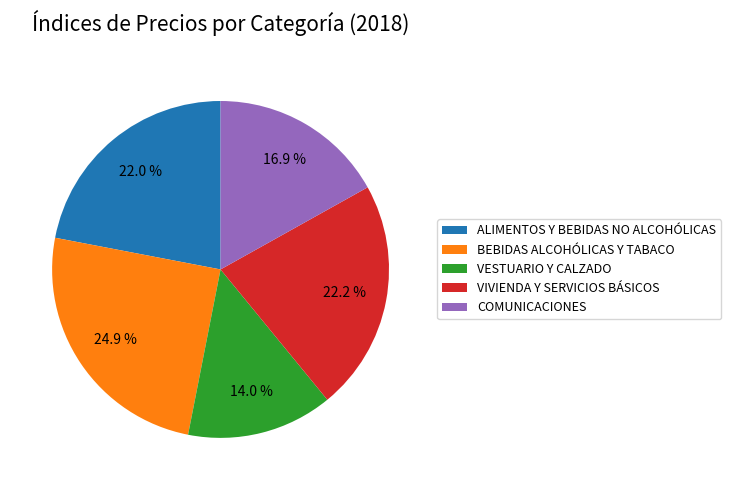

What percentage is the ALIMENTOS Y BEBIDAS NO ALCOHÓLICAS slice, to the nearest percent?

22%